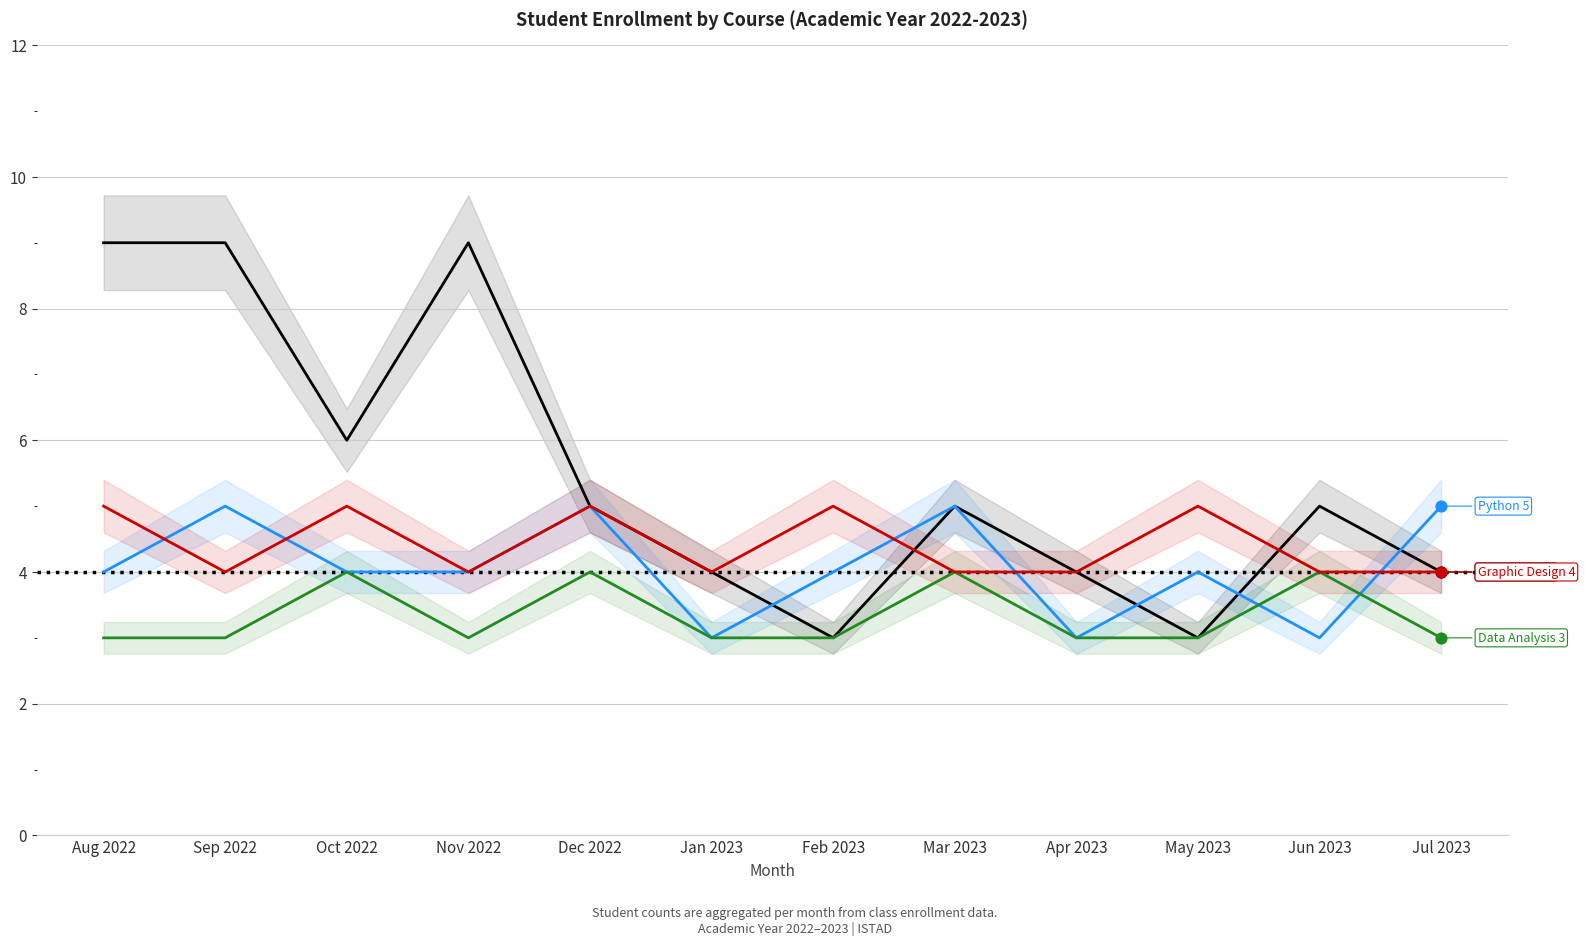

Which series contains the highest Y value?

Web Design